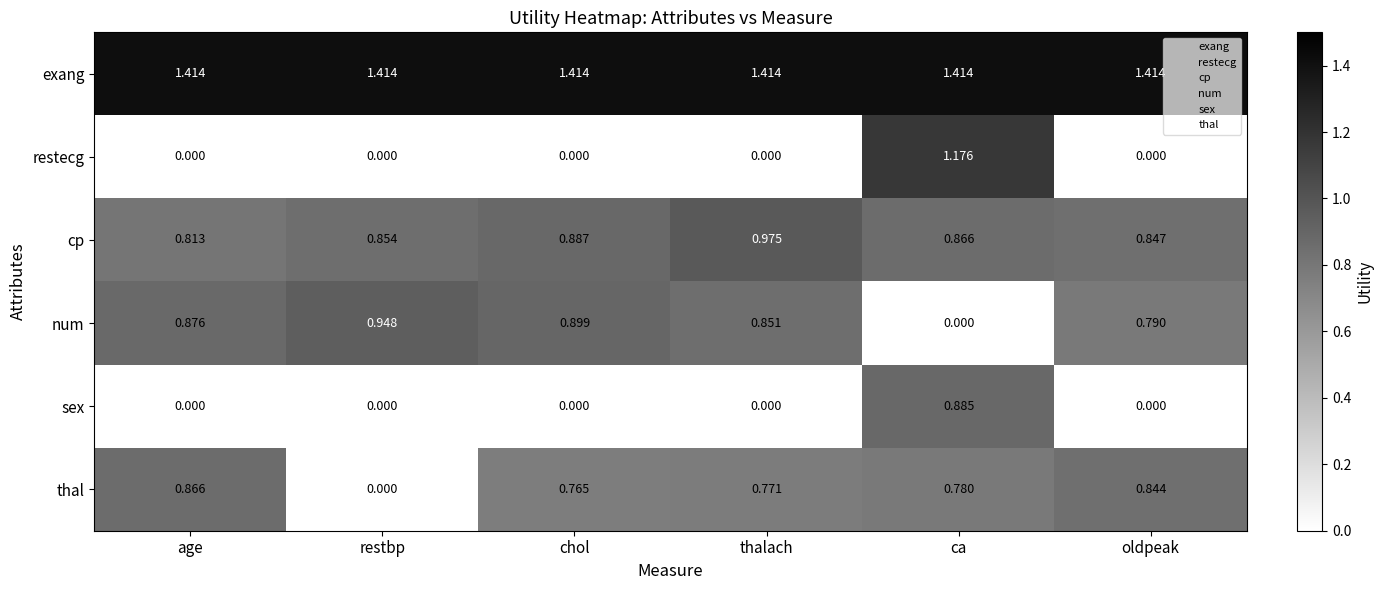

Which series has the widest spread of values?

restecg